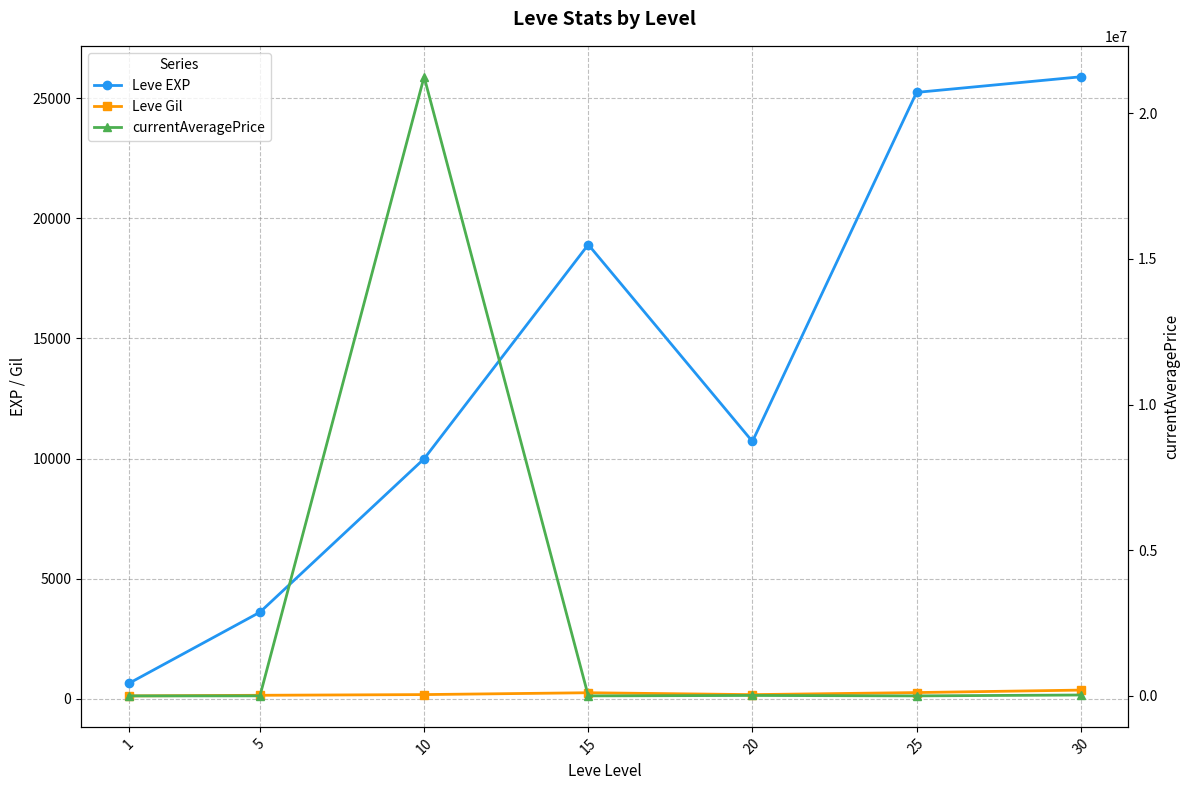

At how many categories does at least one series exceed 12010220?

1